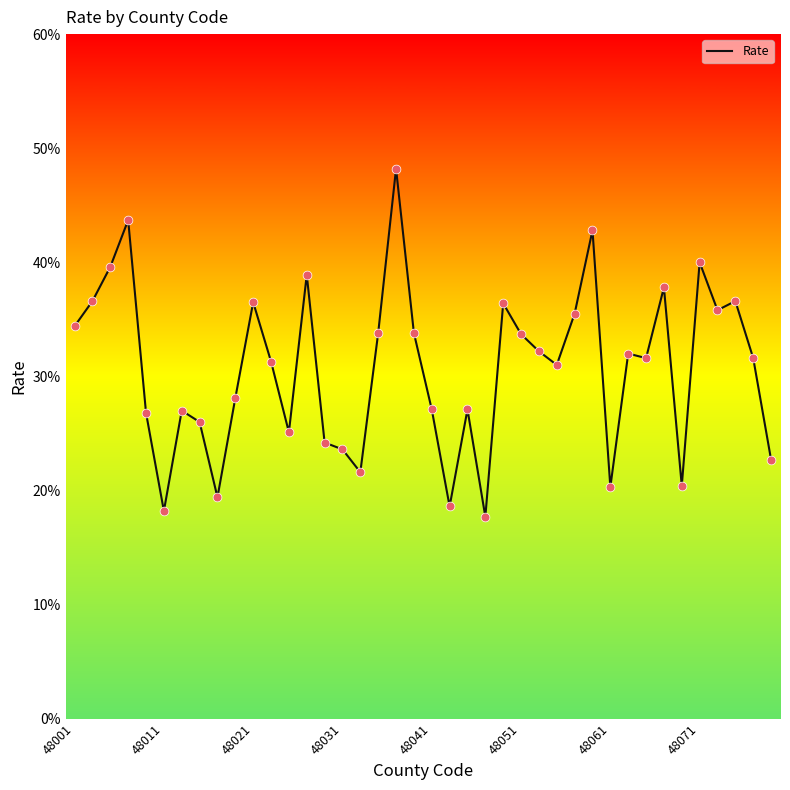

What is the greatest value displayed?

48.2